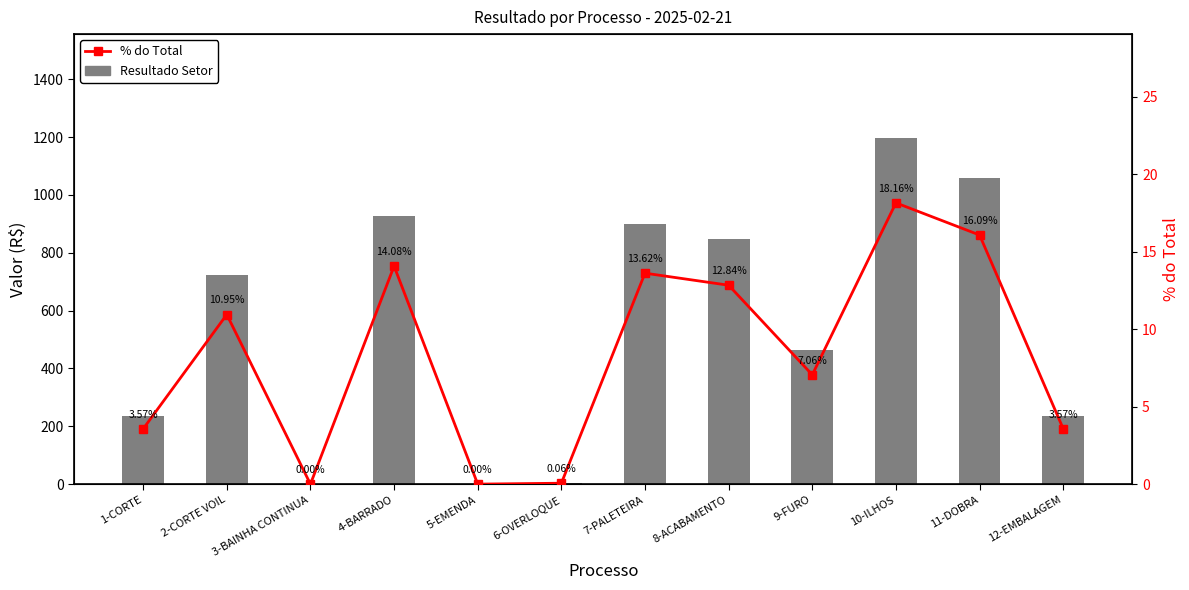

At 3-BAINHA CONTINUA, list the series in order from smallest to largest.

Resultado Setor, % do Total